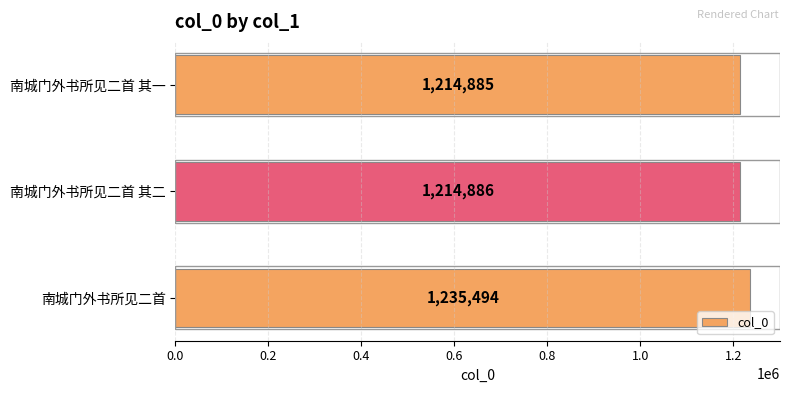

Where is the data nearest to the value 1225189?

南城门外书所见二首 其二